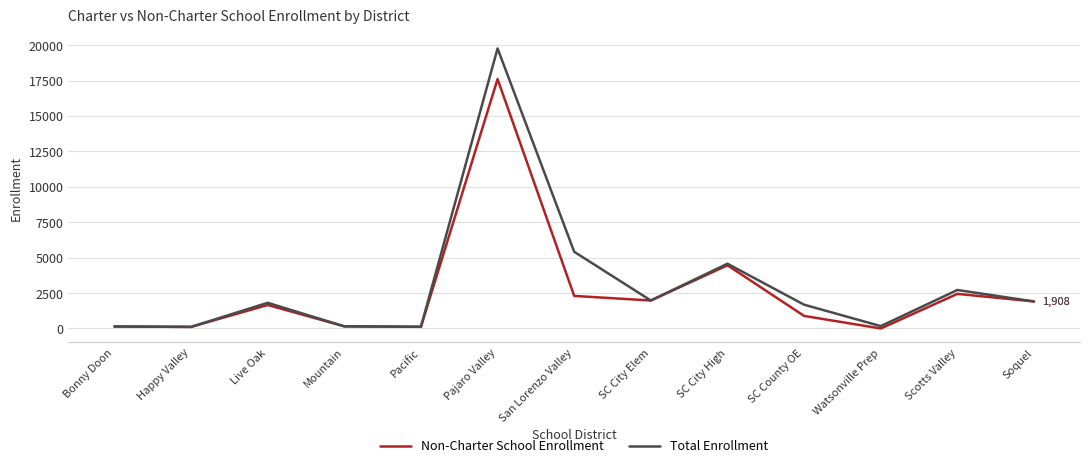

Rank the series by their maximum value, from highest to lowest.

Total Enrollment, Non-Charter School Enrollment